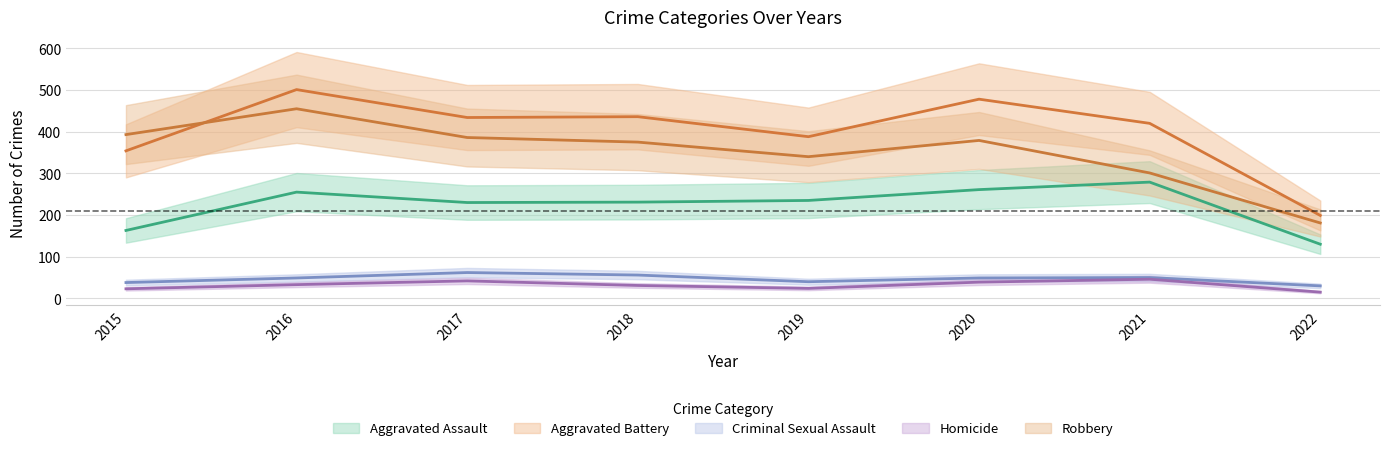

What is the sum of the Aggravated Assault values at 2022 and 2018?

361